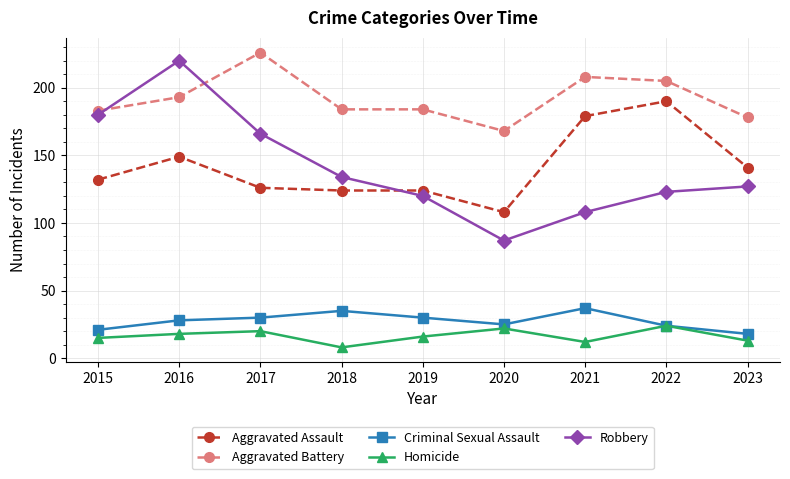

Which series changed the most between 2019 and 2021?

Aggravated Assault